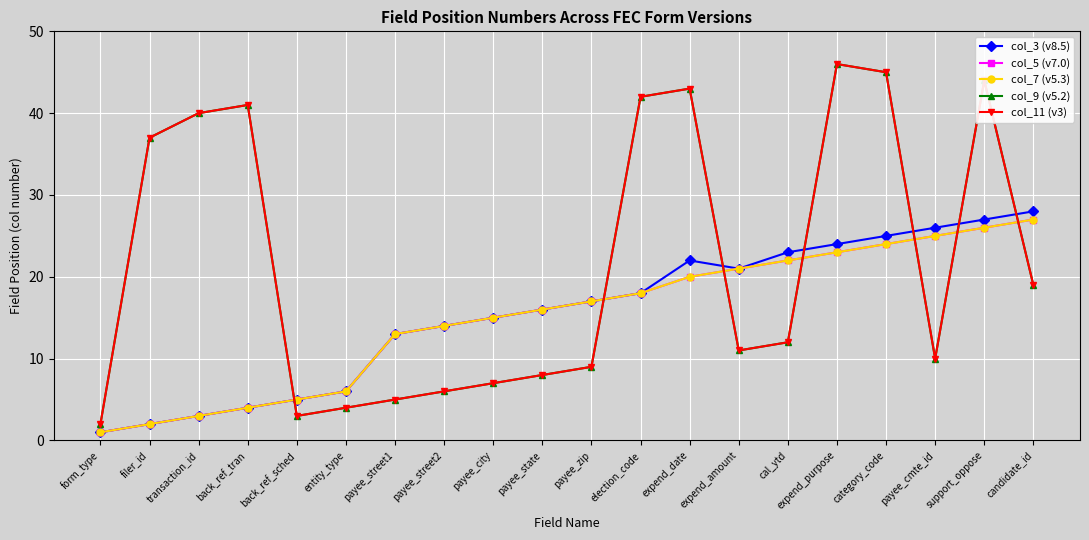

What is the label of the 2nd point from the left?

filer_id